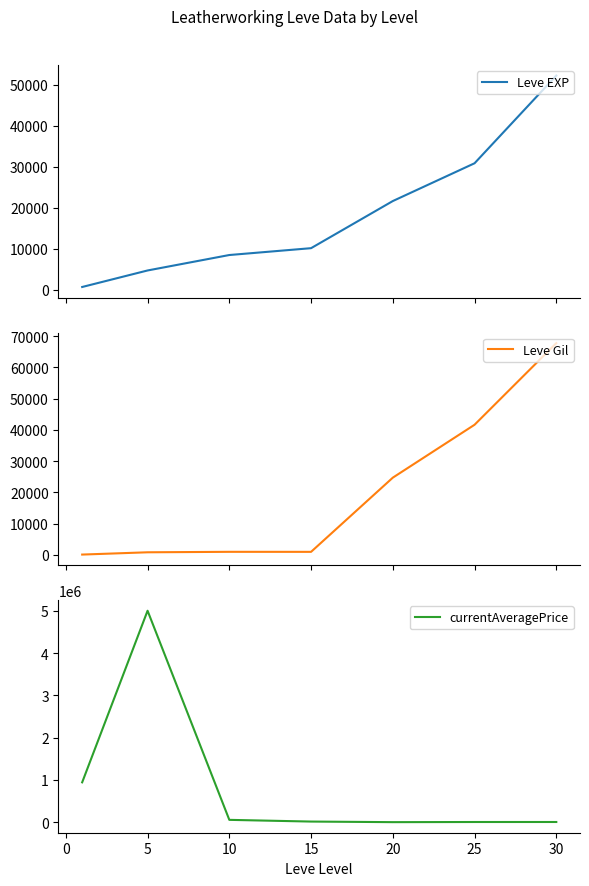

What is the maximum value for currentAveragePrice?

5001450.0